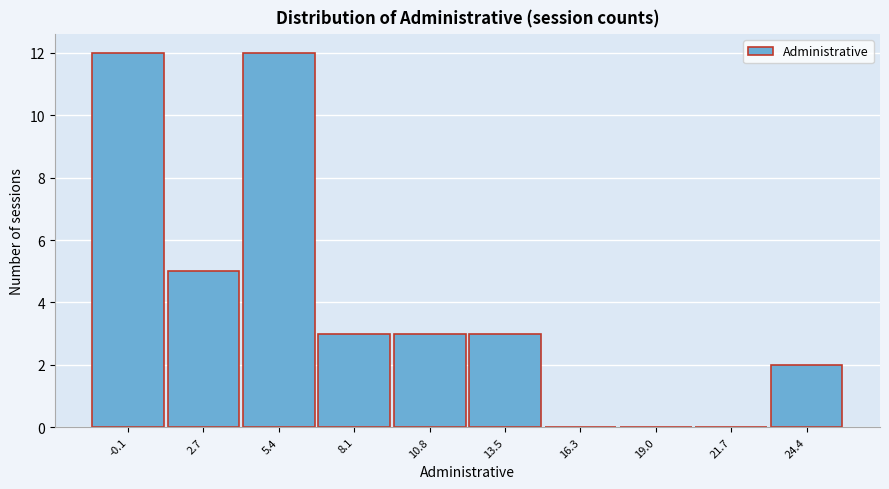

Reading left to right, what are all the values shown in this chart?

-0.1=12	2.7=5	5.4=12	8.1=3	10.8=3	13.5=3	16.3=0	19.0=0	21.7=0	24.4=2